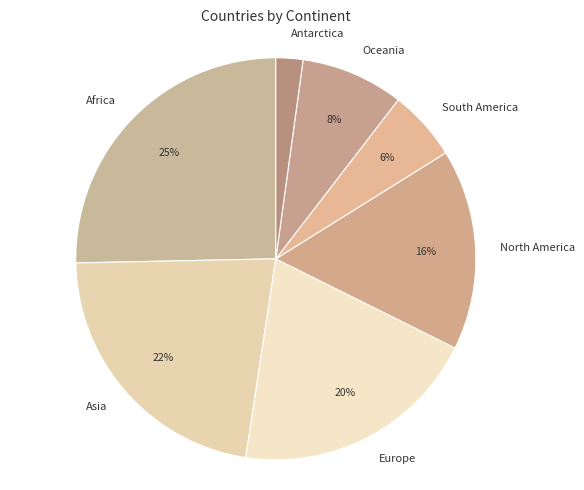

What is the largest slice in the pie chart?

Africa